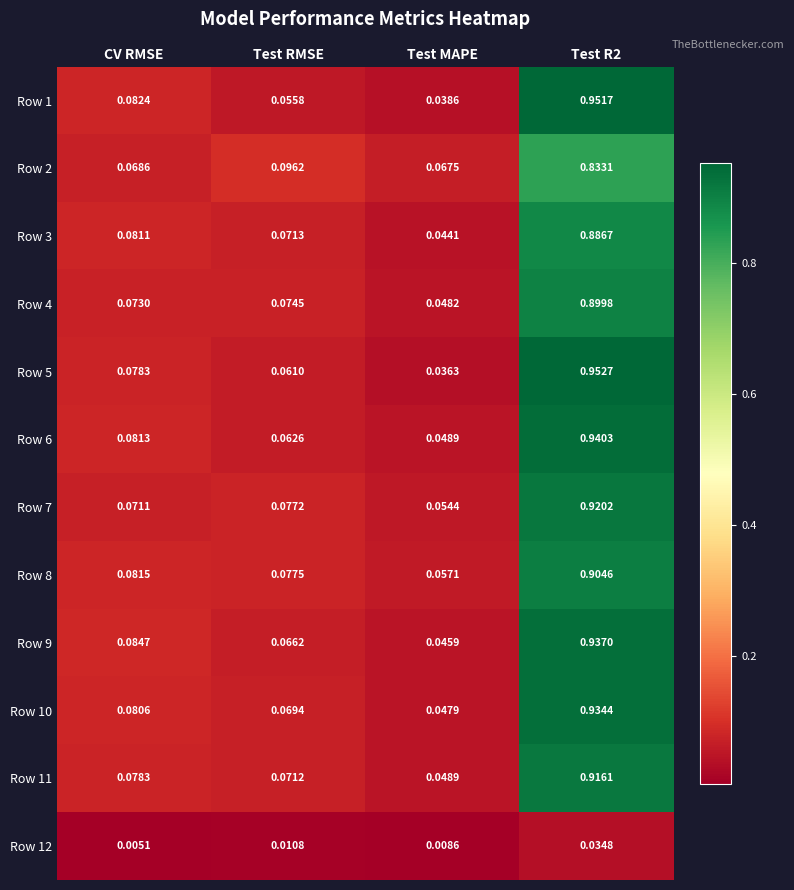

Which category has the lowest value in the Row 4 series?

Test MAPE